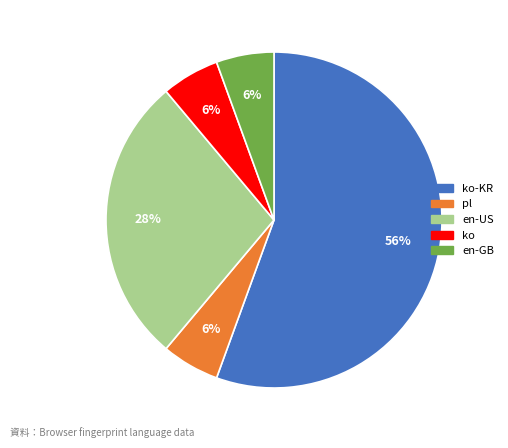

To the nearest percent, what is the average slice percentage?

20%